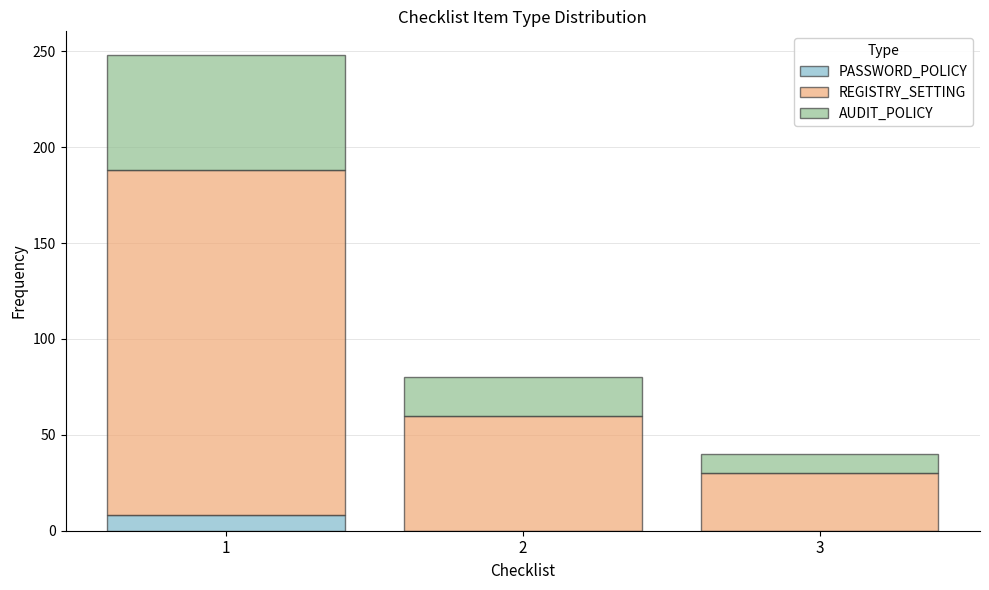

Which range on the x-axis has the tallest stacked bar (by total height)?

0.5 to 1.5